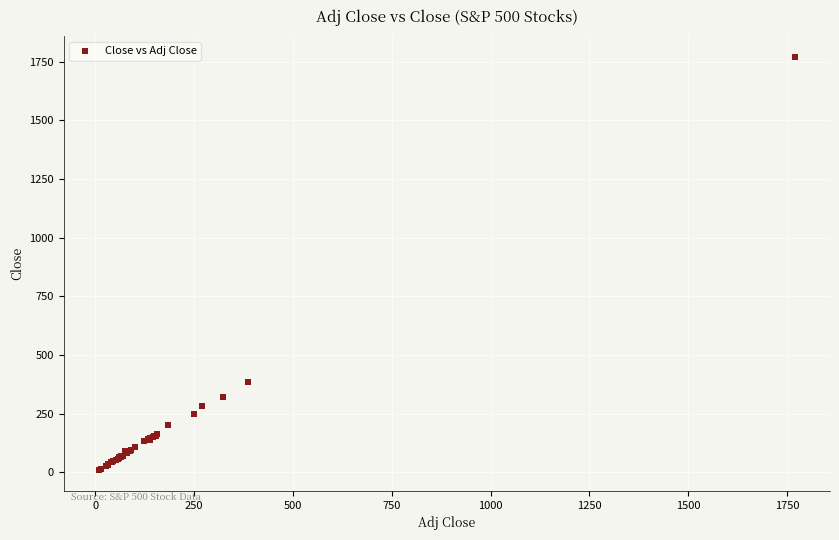

What Y value in the scatter plot is closest to 890?

386.6